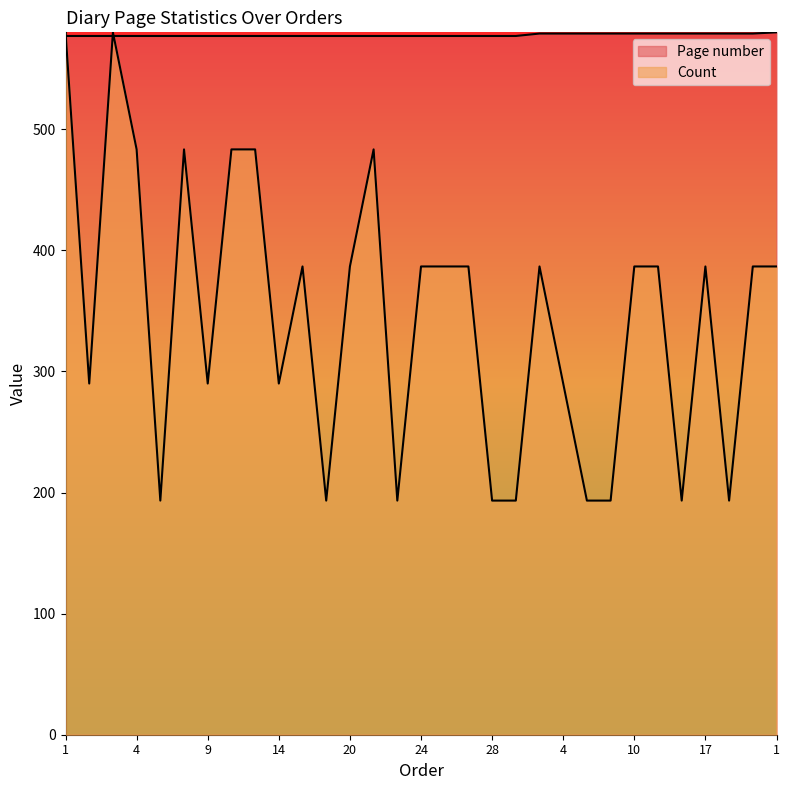

List the series in order of their overall mean, highest first.

Page number, Count